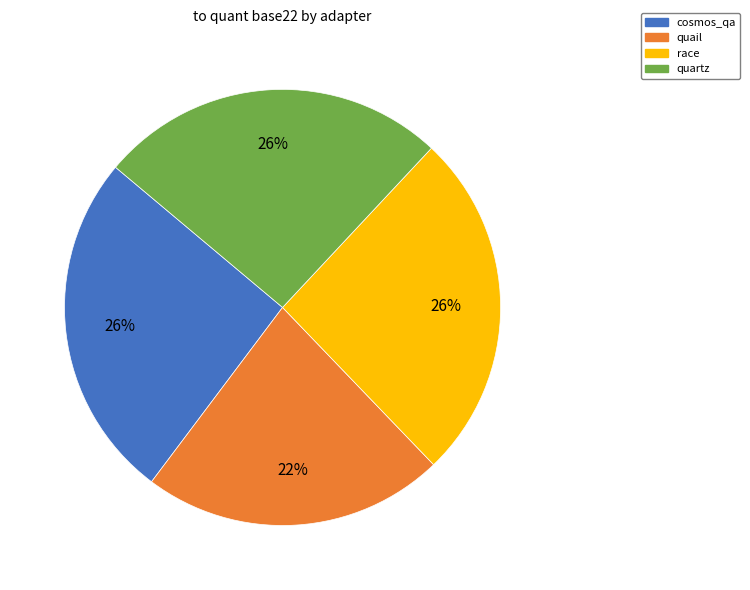

To the nearest percent, what is the combined percentage of race and cosmos_qa?

52%